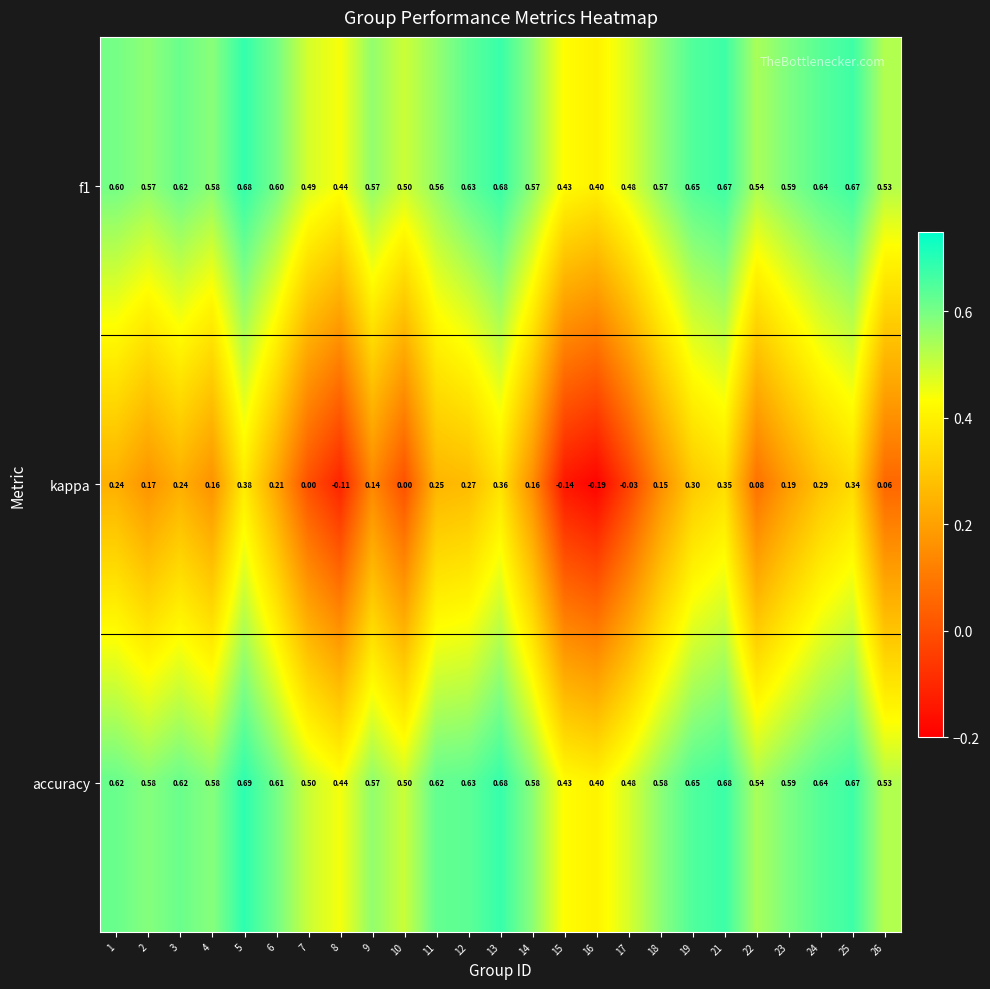

How many distinct data groups are displayed?

3